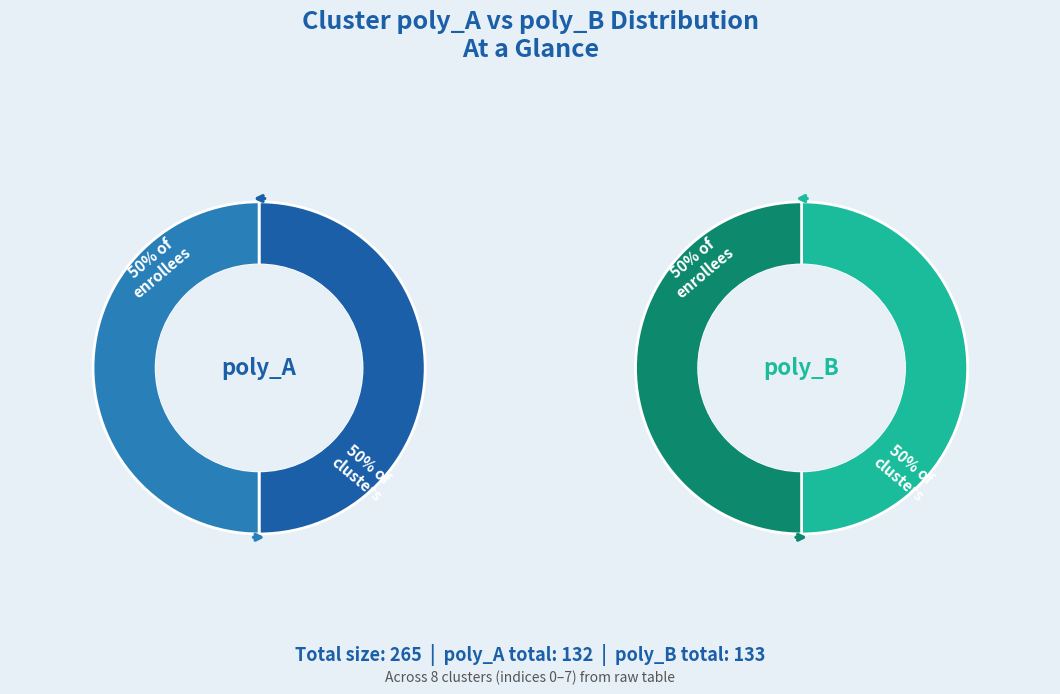

Is it true that Cluster 3 is 8% of the pie?

True